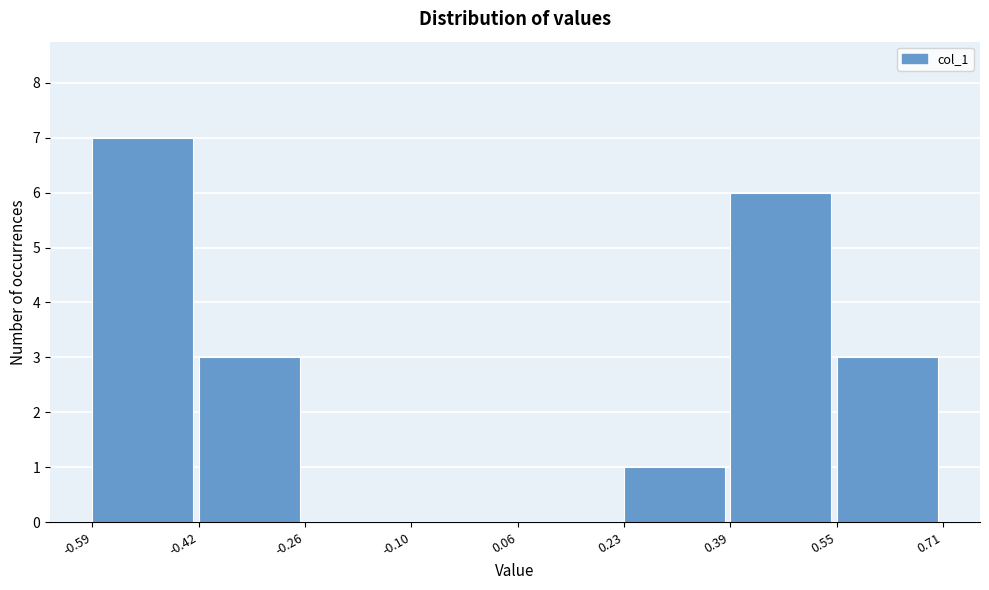

Reading left to right, list every bar in this chart as the range it spans on the x-axis followed by its height. The values are not printed on the chart, so give them approximately, as read against the axis.

-0.59 to -0.42: 7
-0.42 to -0.26: 3
-0.26 to -0.10: 0
-0.10 to 0.06: 0
0.06 to 0.23: 0
0.23 to 0.39: 1
0.39 to 0.55: 6
0.55 to 0.71: 3